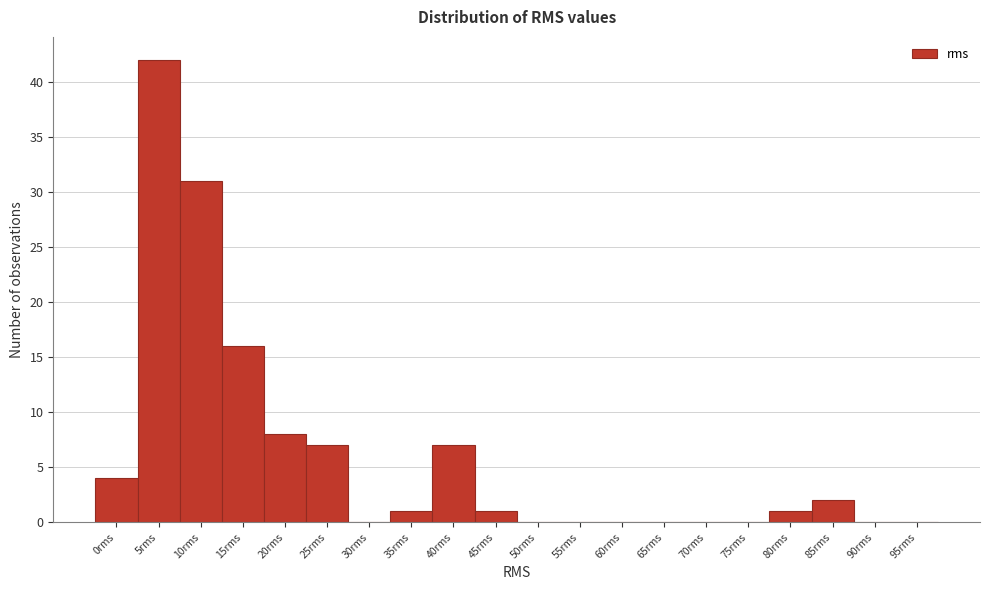

Reading right to left, extract all data points from this chart.

95rms=0	90rms=0	85rms=2	80rms=1	75rms=0	70rms=0	65rms=0	60rms=0	55rms=0	50rms=0	45rms=1	40rms=7	35rms=1	30rms=0	25rms=7	20rms=8	15rms=16	10rms=31	5rms=42	0rms=4